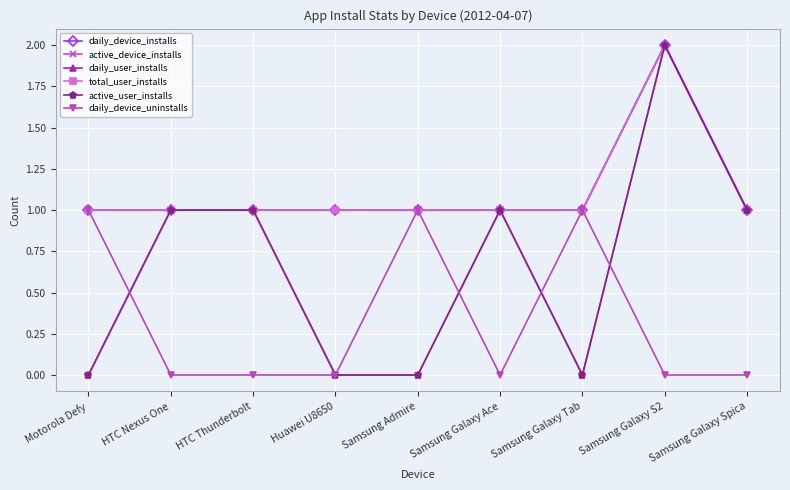

True or false: daily_device_uninstalls and daily_device_installs intersect in this chart.

False